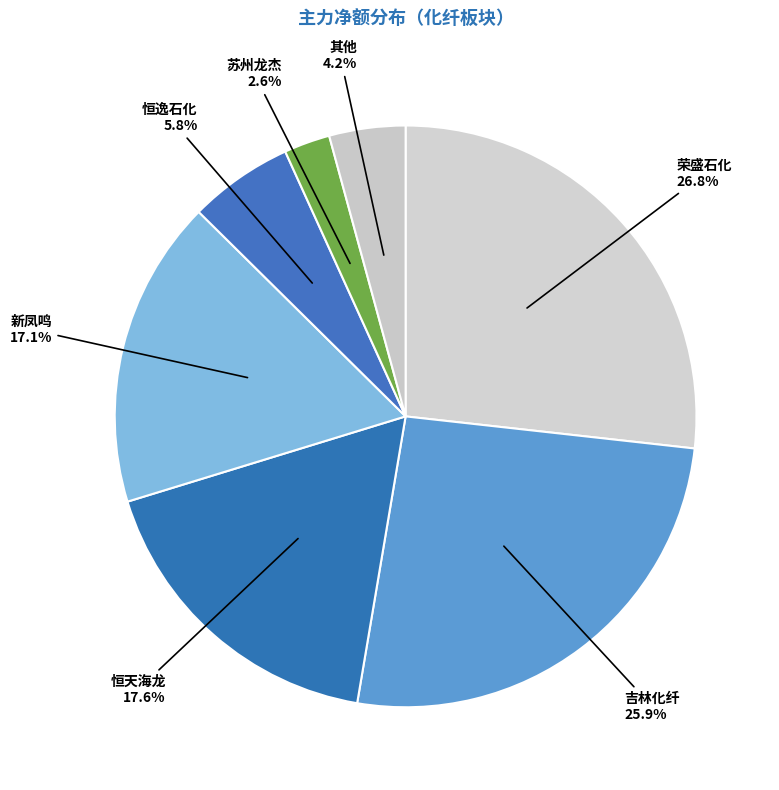

What is the largest slice in the pie chart?

荣盛石化